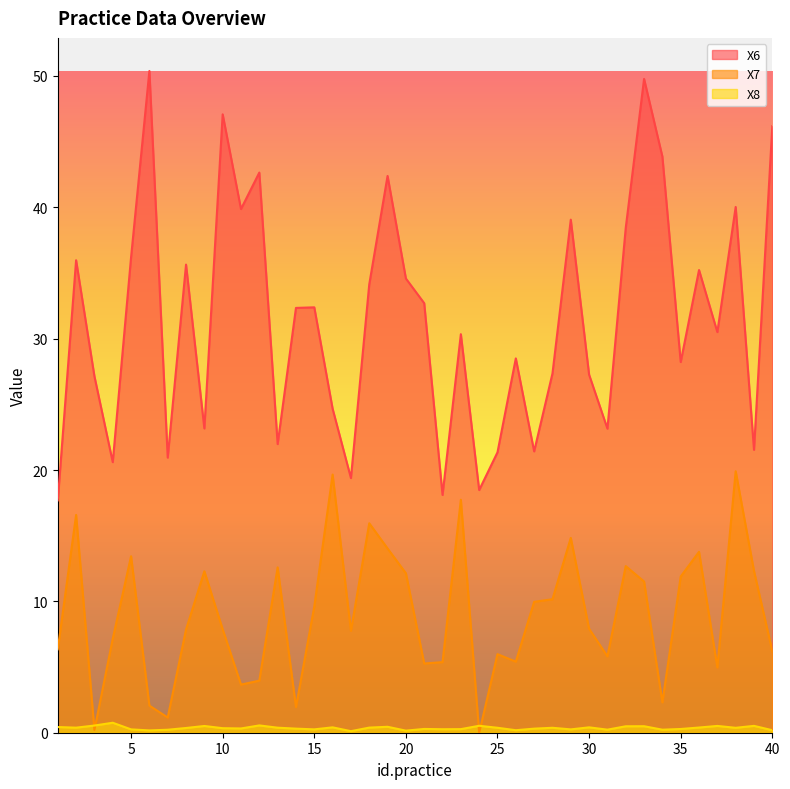

How many series are shown in this chart?

3